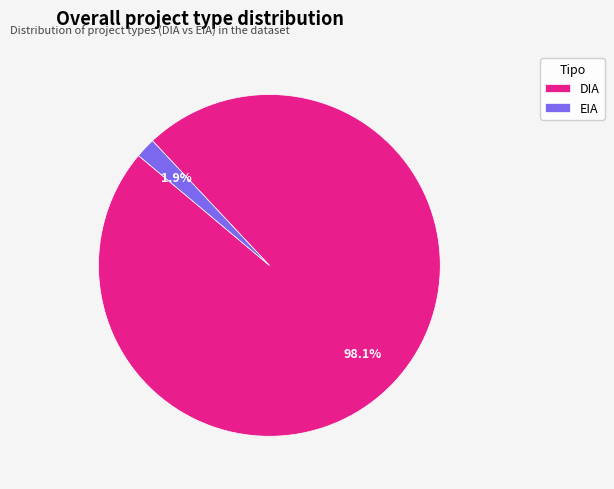

Which slice is the largest?

DIA